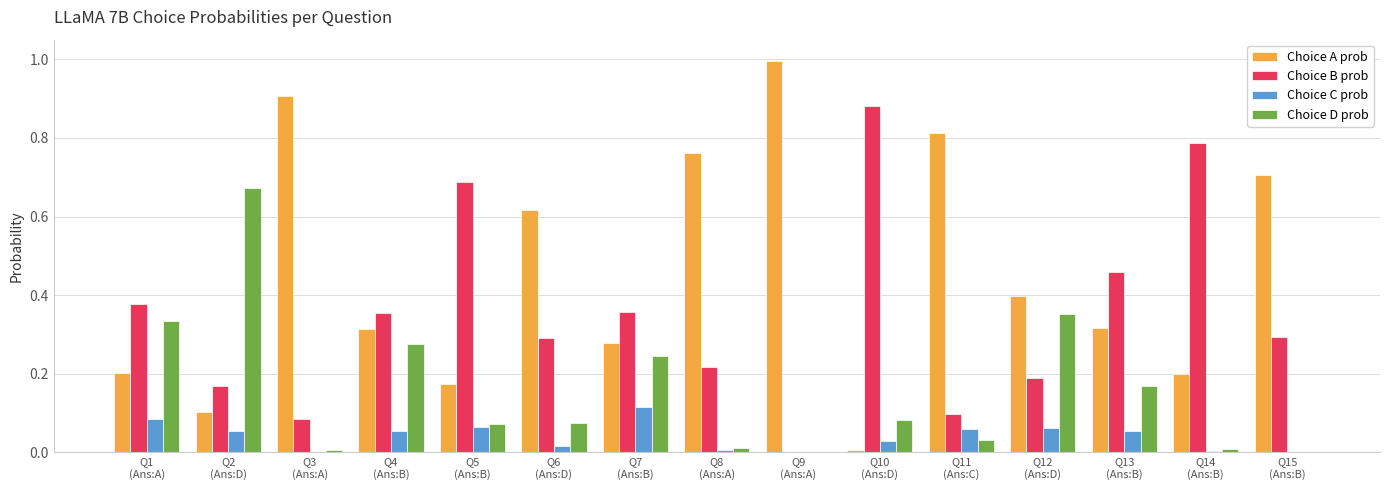

How many groups of bars are there?

15